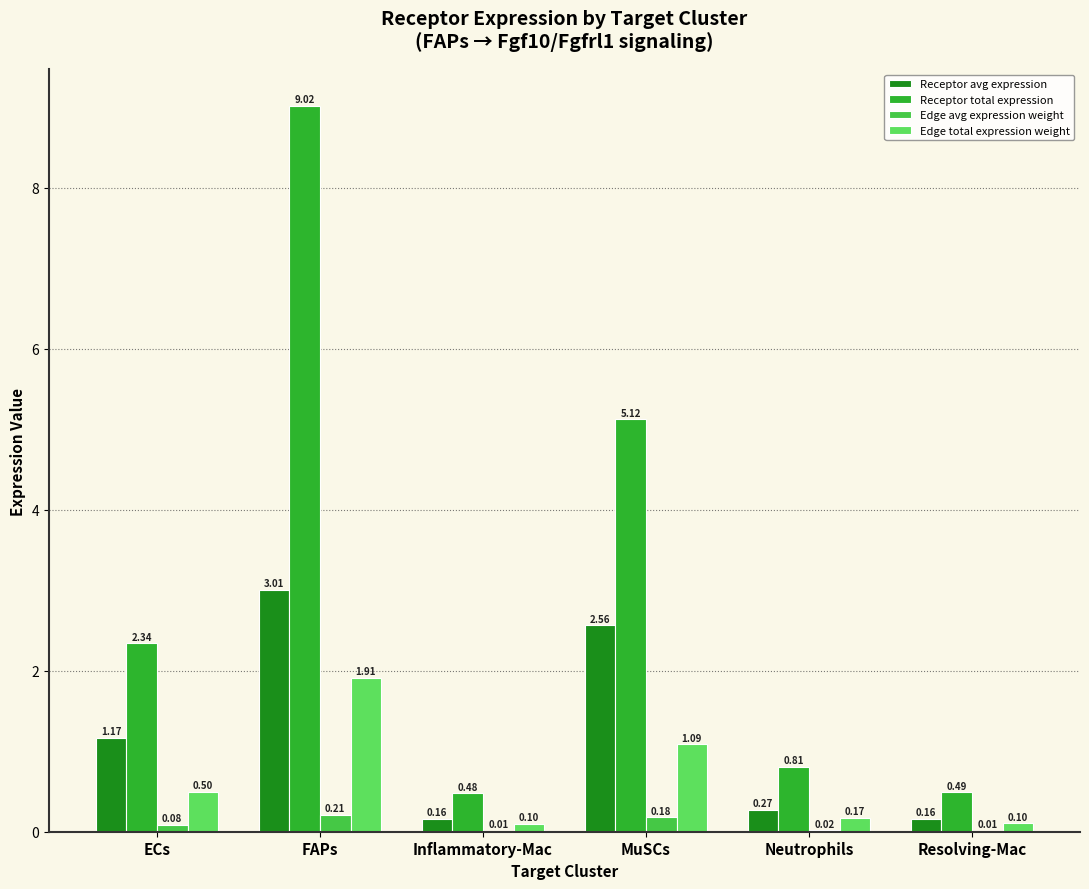

What is the average value of the Edge avg expression weight series?

0.1